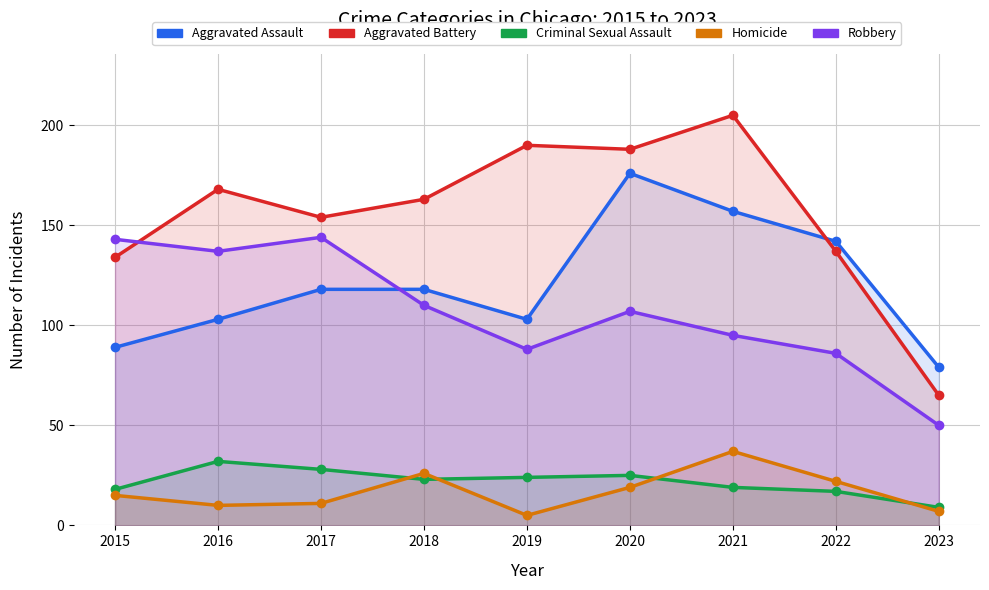

True or false: Criminal Sexual Assault and Aggravated Battery intersect in this chart.

False